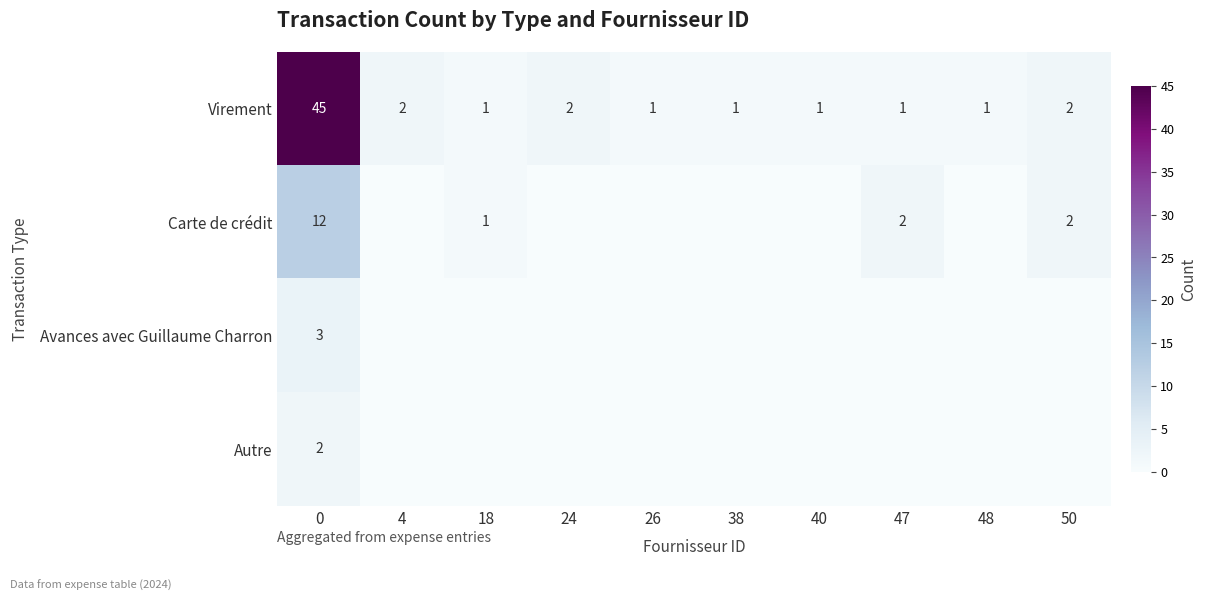

How many values in the Virement series exceed 1?

4